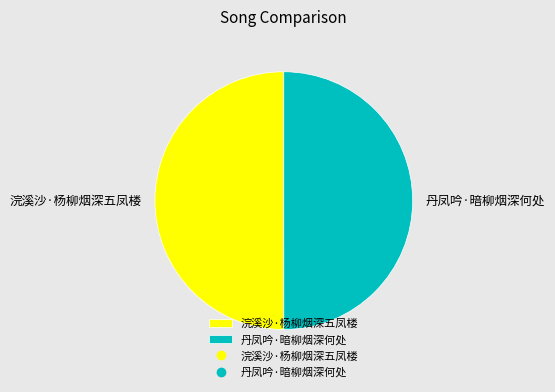

What is the ratio of the value at 浣溪沙·杨柳烟深五凤楼 to the value at 丹凤吟·暗柳烟深何处?

1.0